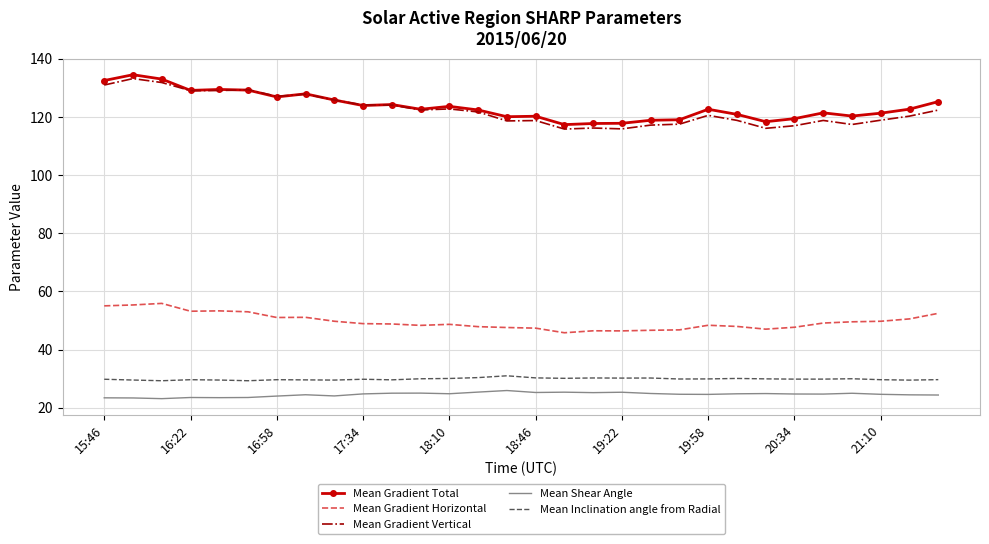

Which series has the widest spread of values?

Mean Gradient Vertical